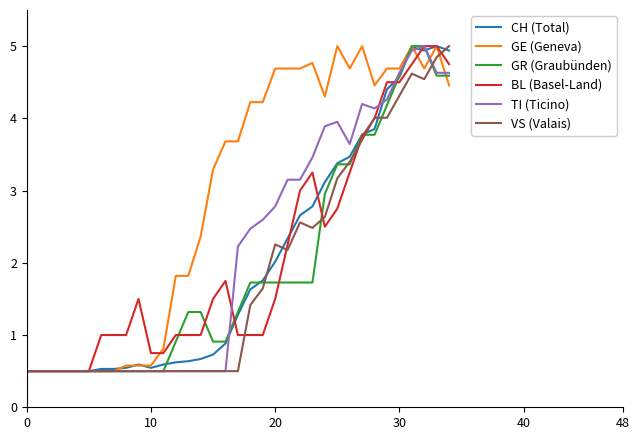

What is the maximum value shown in the chart?

5.0